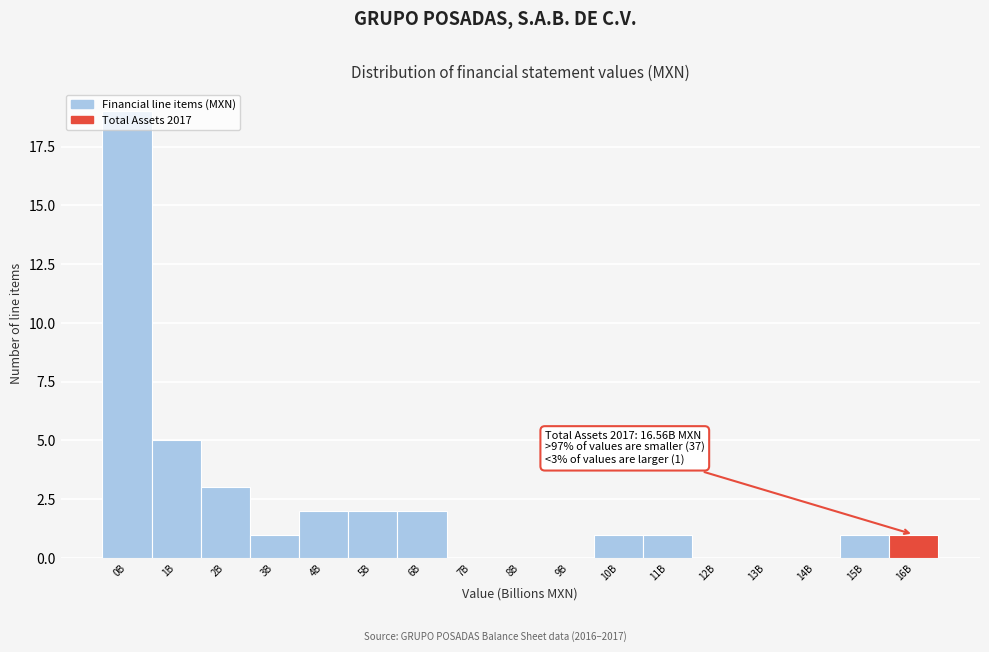

What is the maximum value shown in the chart?

19